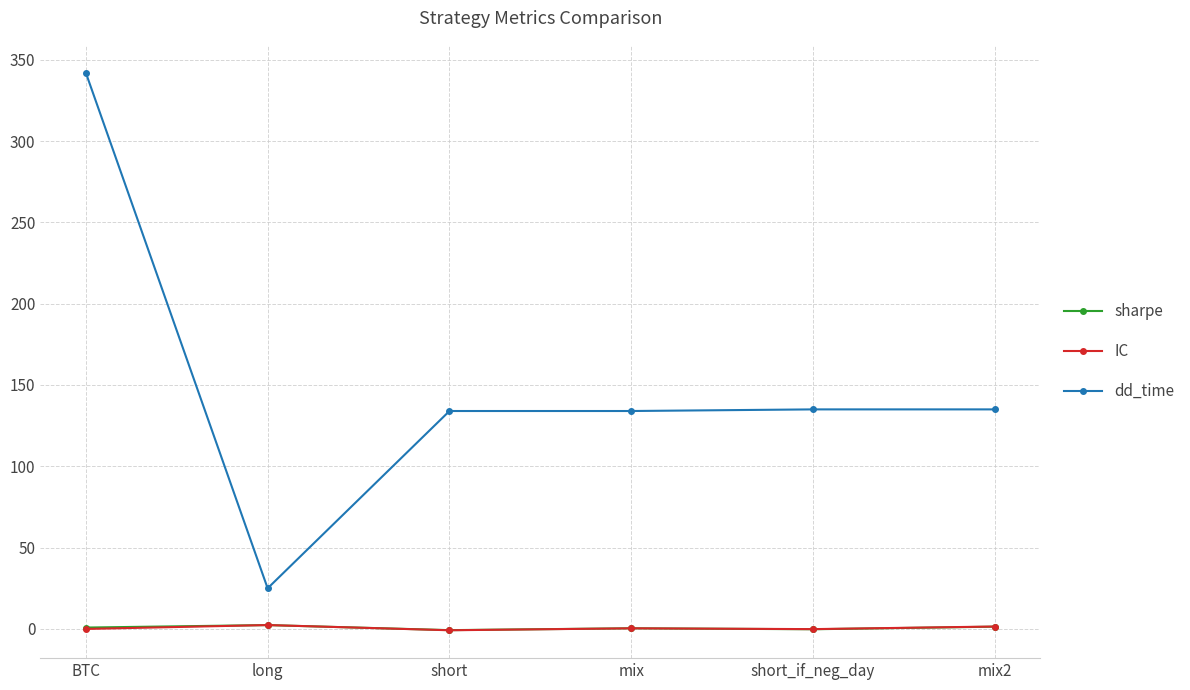

What value does the sharpe series have at mix2?

1.4